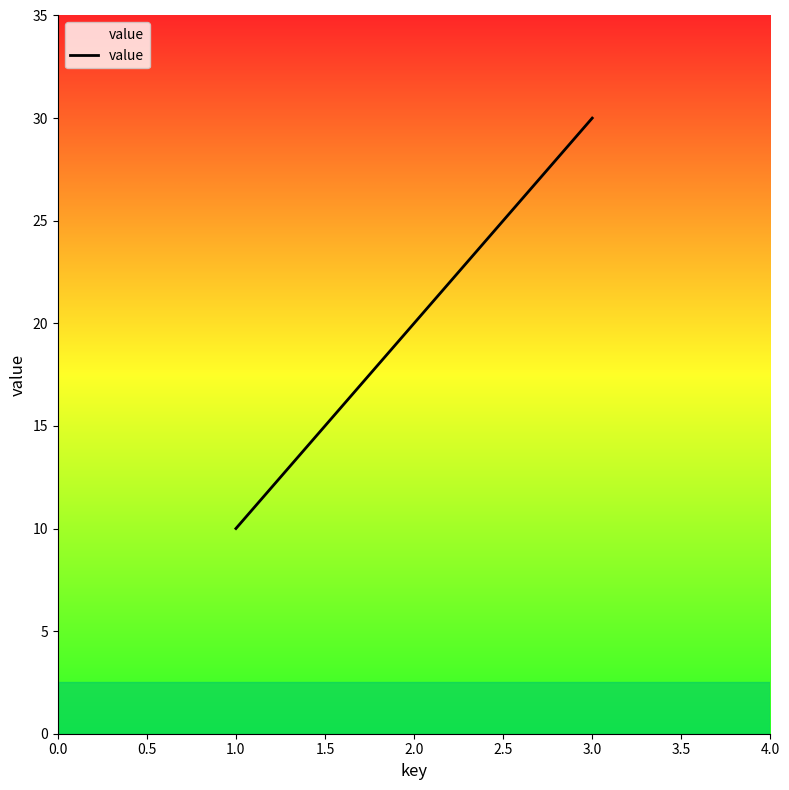

What is the greatest value displayed?

30